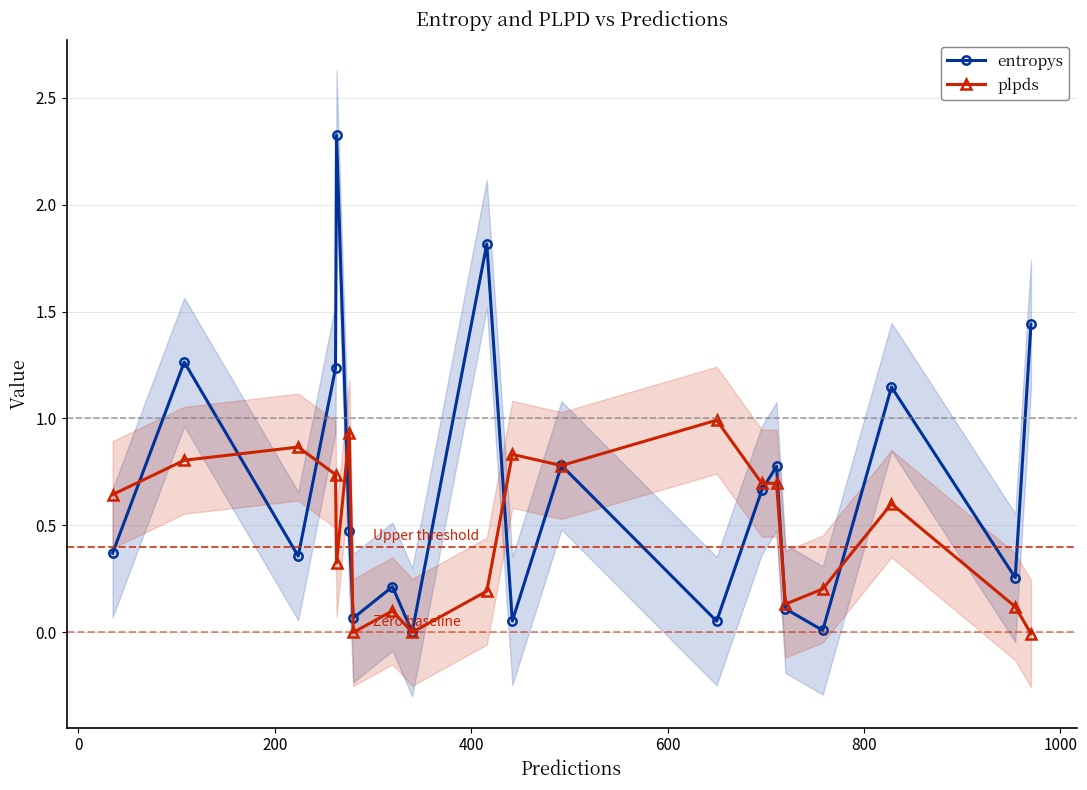

What is the greatest value displayed?

2.3